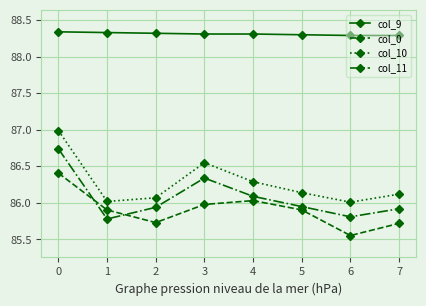

Which series has the widest spread of values?

col_10